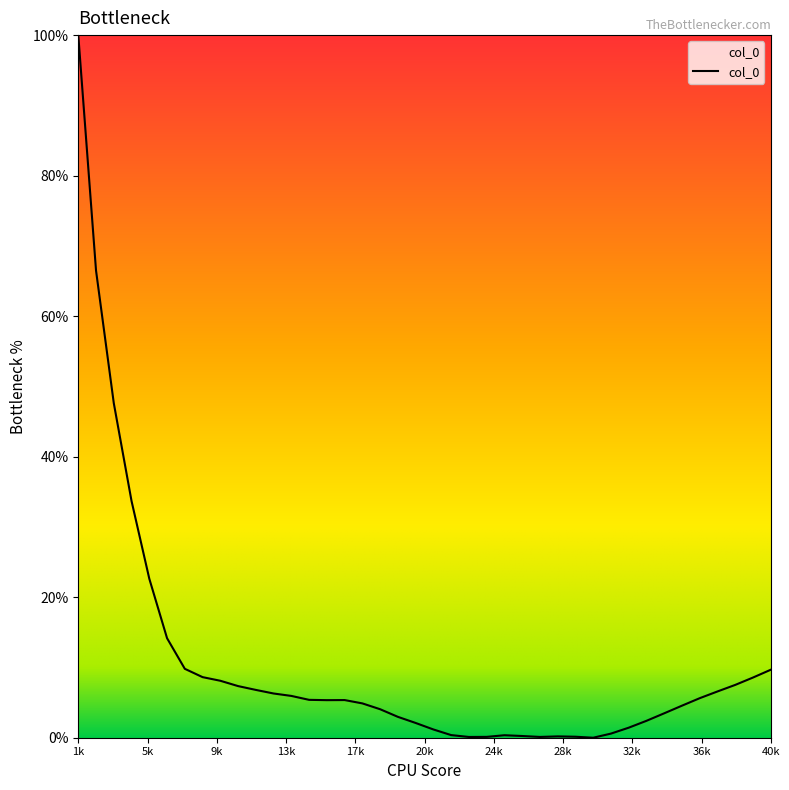

What is the greatest value displayed?

100.0